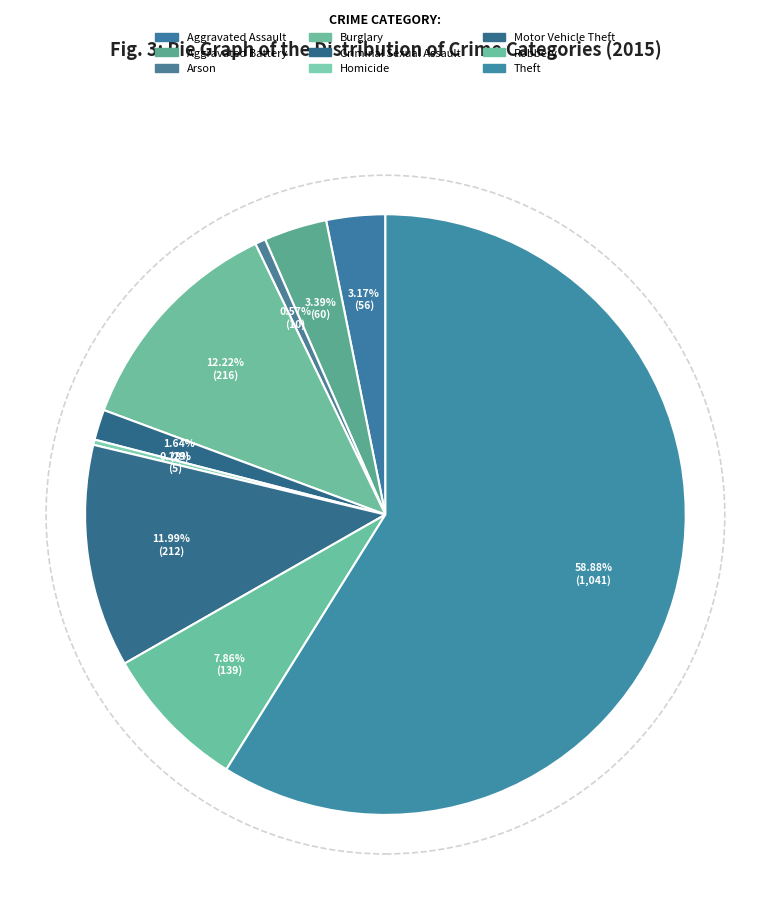

To the nearest percent, what portion does Robbery represent?

8%